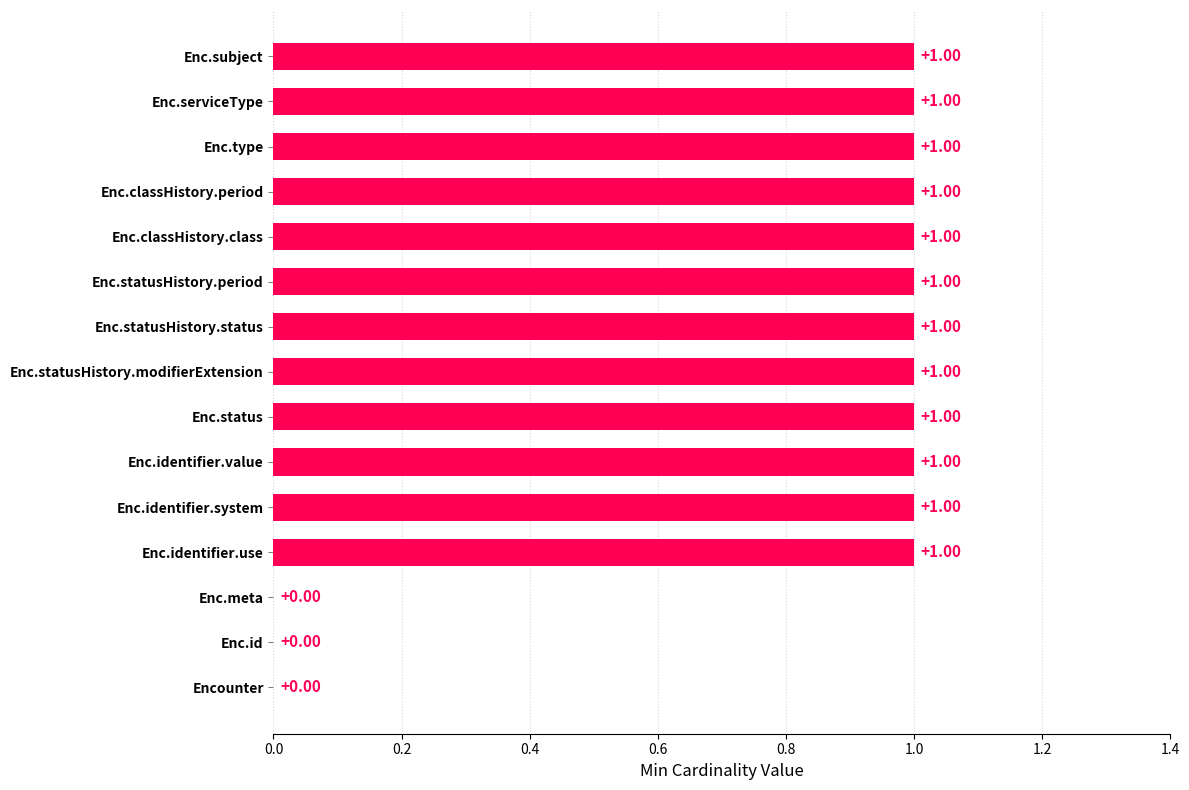

Which has a higher value, Encounter or Enc.serviceType?

Enc.serviceType